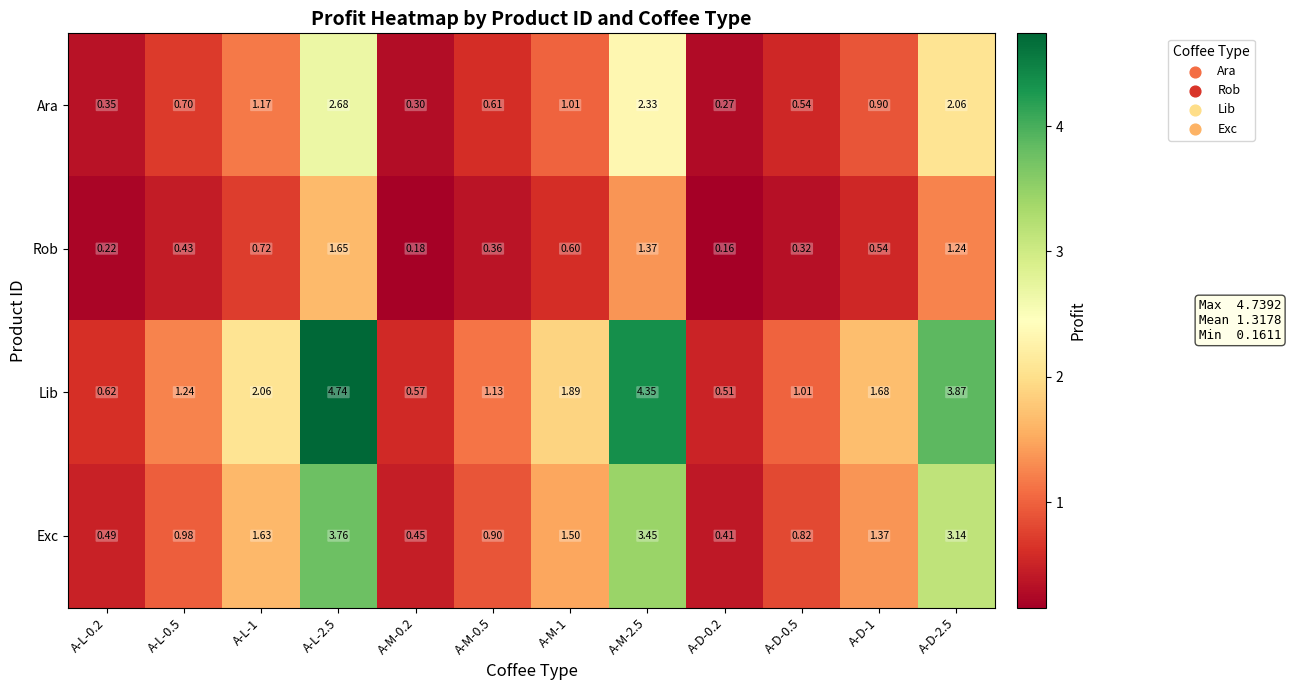

List the series in order of their overall mean, highest first.

Lib, Exc, Ara, Rob